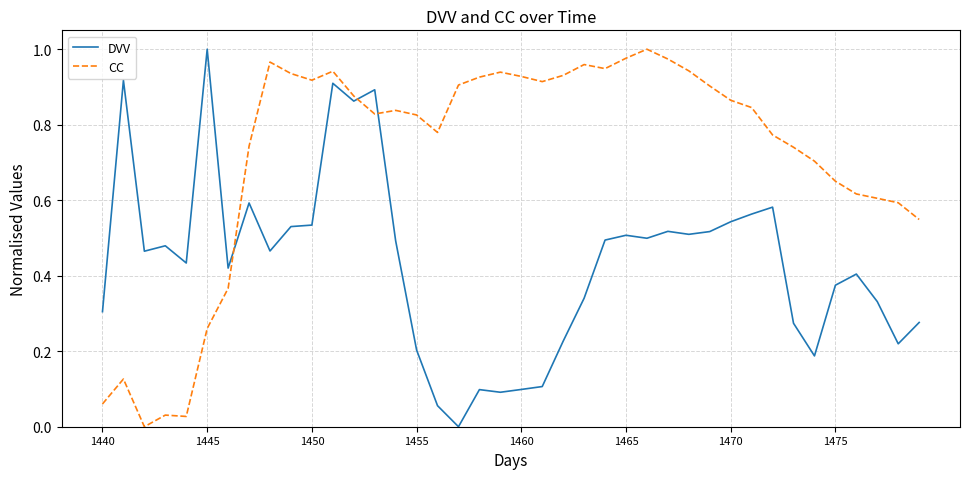

List the series in order of their overall mean, highest first.

CC, DVV